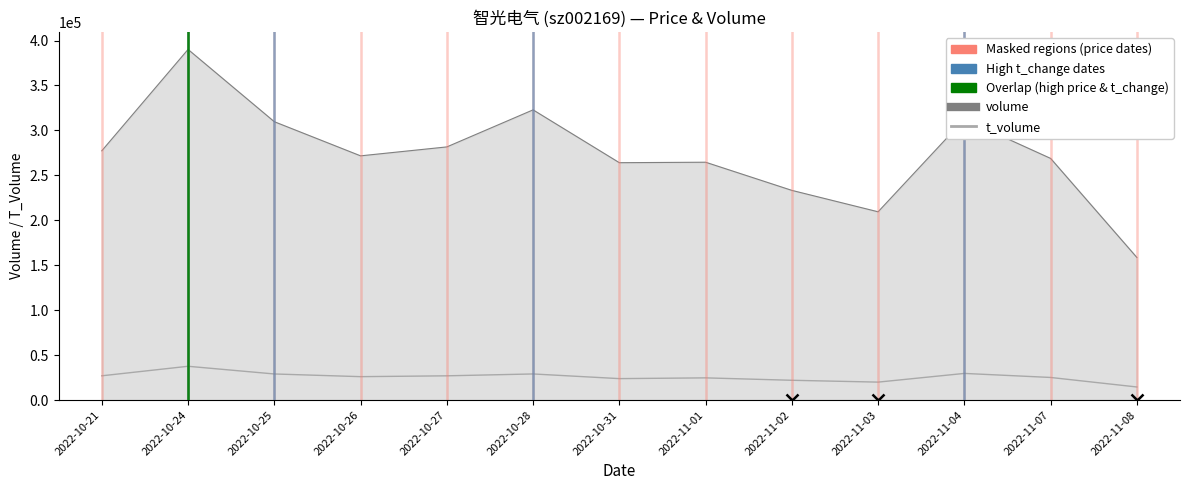

Which series has the largest total across all categories?

volume